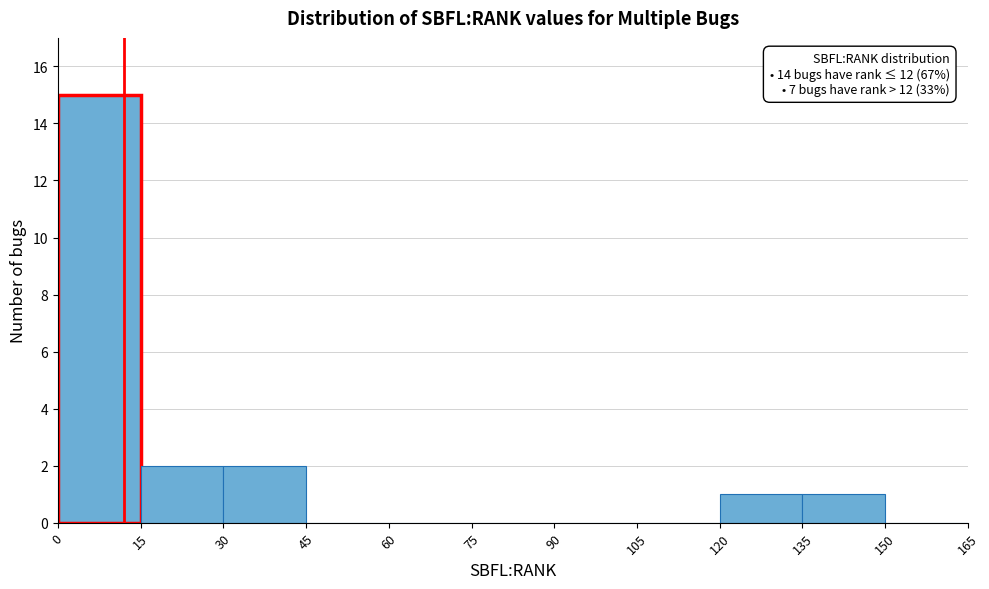

Which range on the x-axis has the tallest bar?

0 to 15